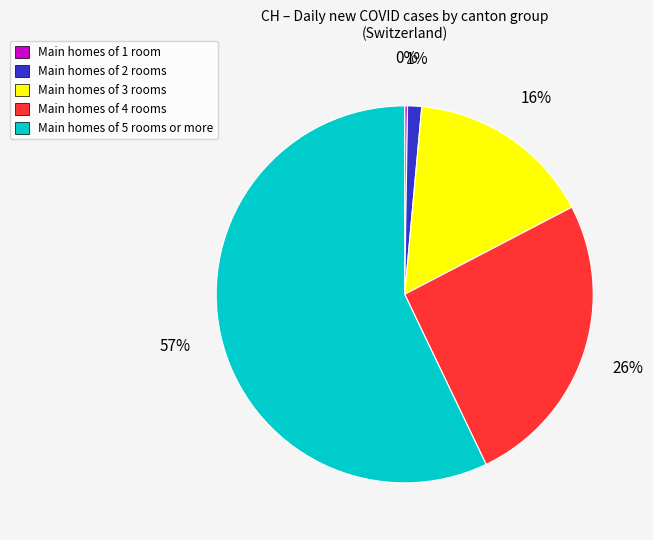

Does any single category account for the majority?

Yes